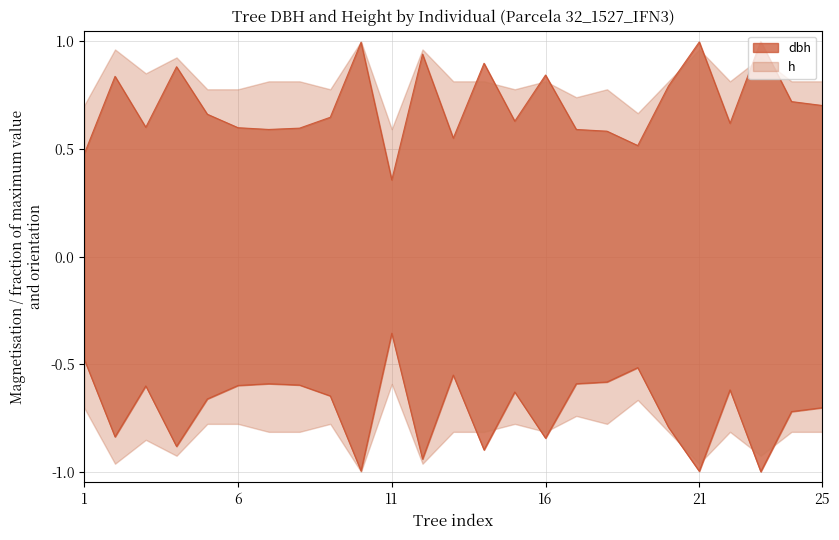

Reading left to right, list all the values displayed in this chart.

0.5	0.8	0.6	0.9	0.7	0.6	0.6	0.6	0.6	1.0	0.4	0.9	0.6	0.9	0.6	0.8	0.6	0.6	0.5	0.8	1.0	0.6	1.0	0.7	0.7